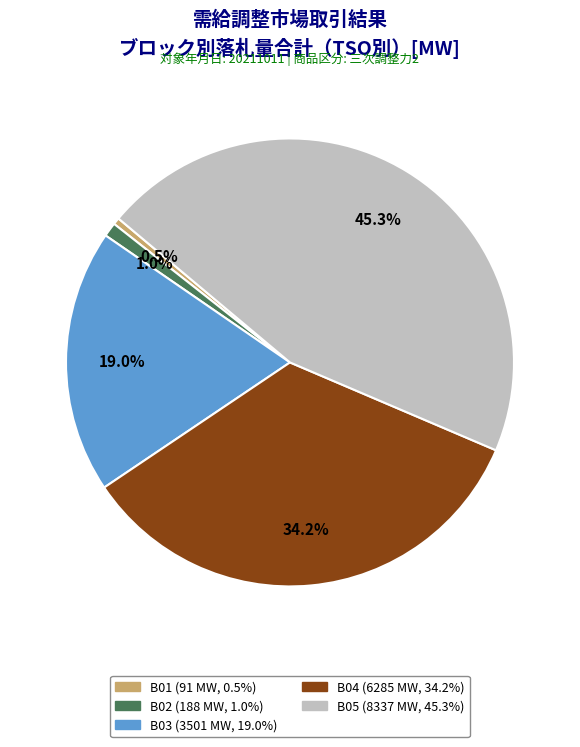

Does B03 account for over 50% of the chart?

No